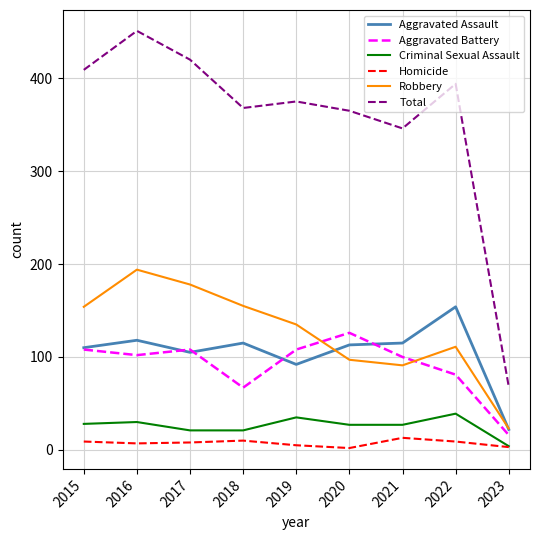

Rank the series by their maximum value, from lowest to highest.

Homicide, Criminal Sexual Assault, Aggravated Battery, Aggravated Assault, Robbery, Total